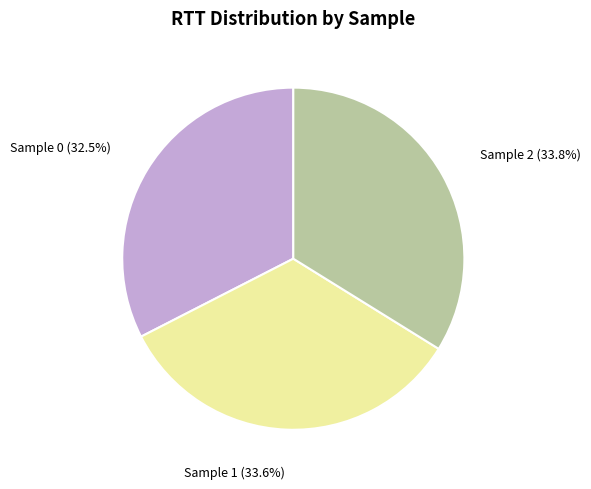

Is there a majority slice in this chart?

No